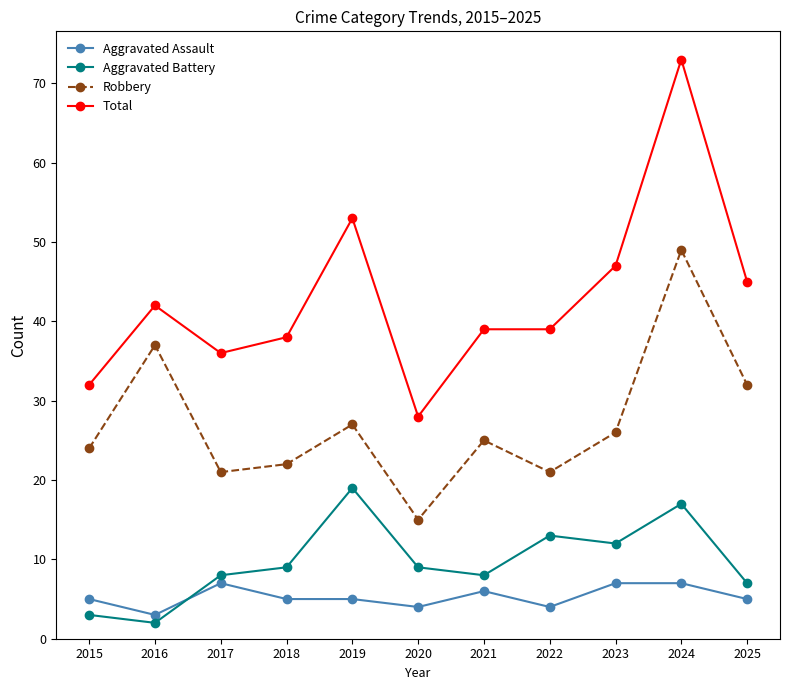

Is the value of Aggravated Assault at 2018 greater than the value of Total at 2023?

No